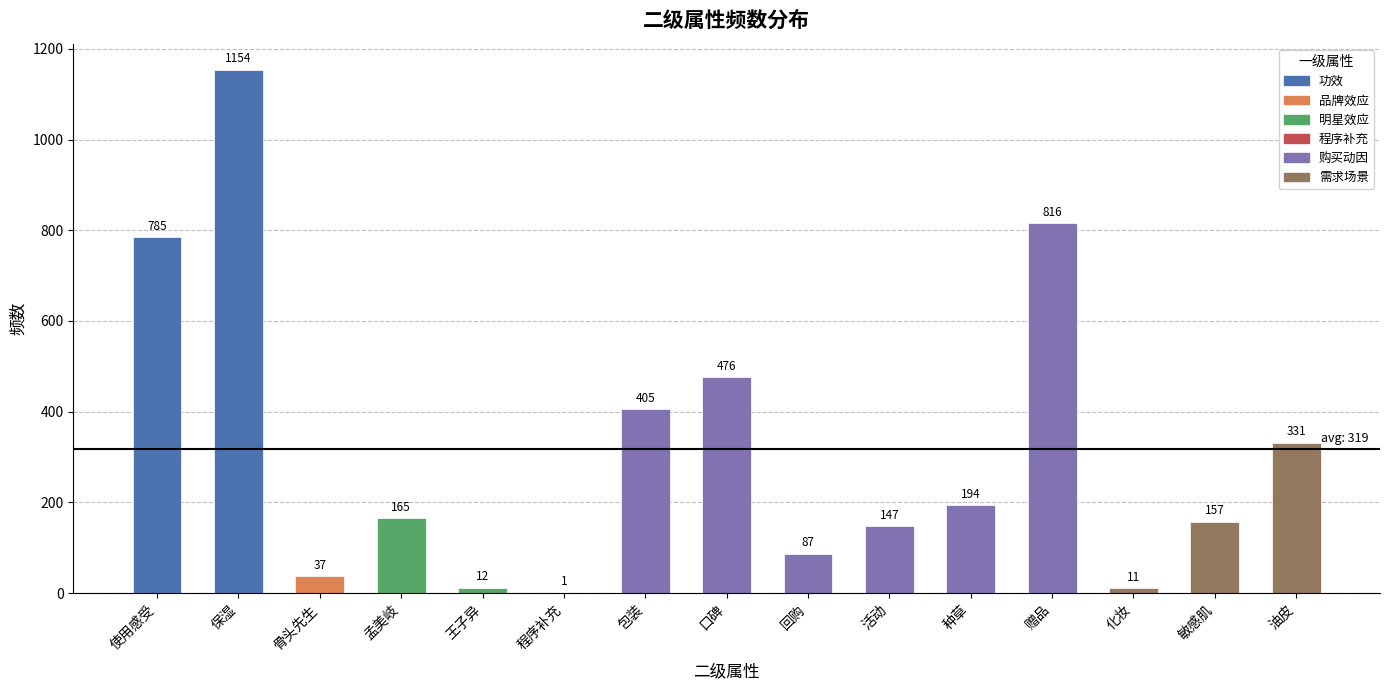

The chart shows a value of 571 at 包装. True or false?

False